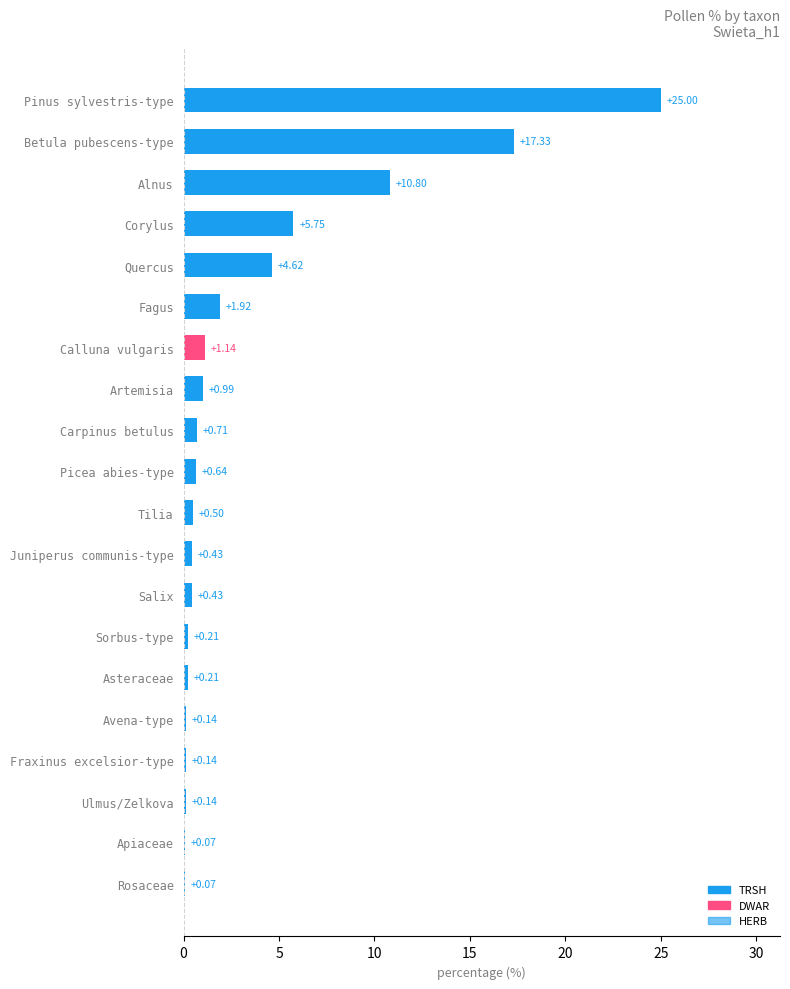

What is the average value?

3.6